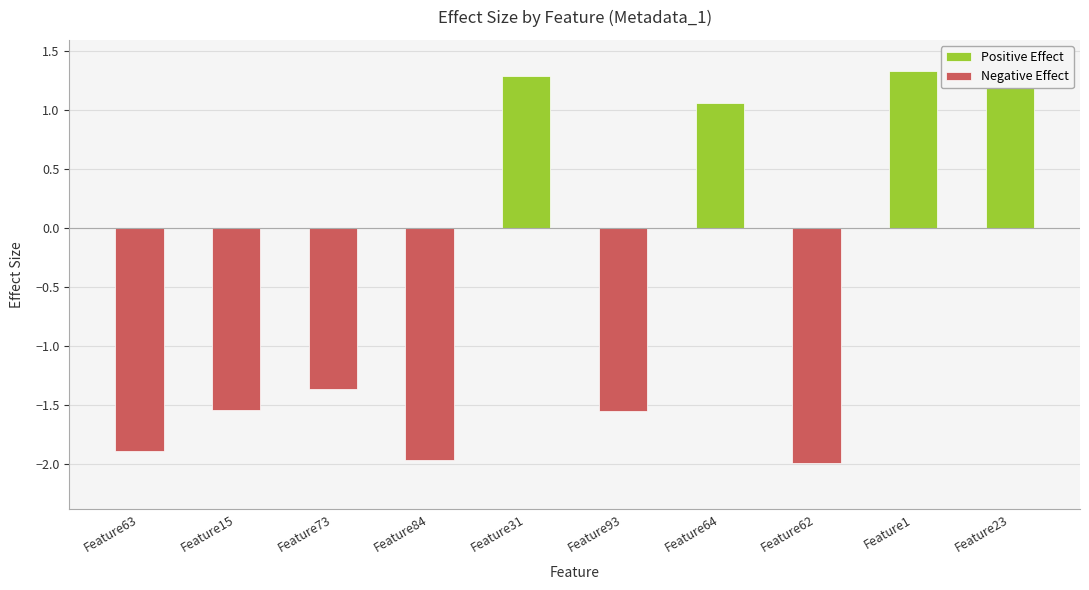

The Negative Effect series shows -1.1 at Feature93. True or false?

False